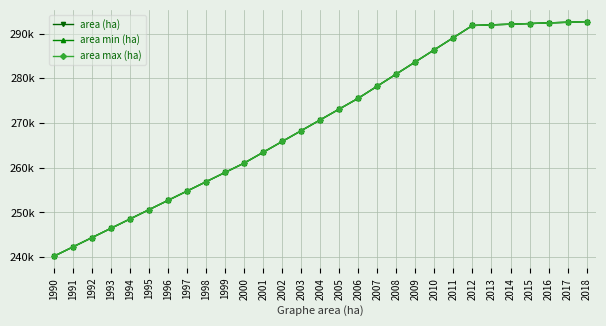

Which category has the highest value in the area min (ha) series?

2018